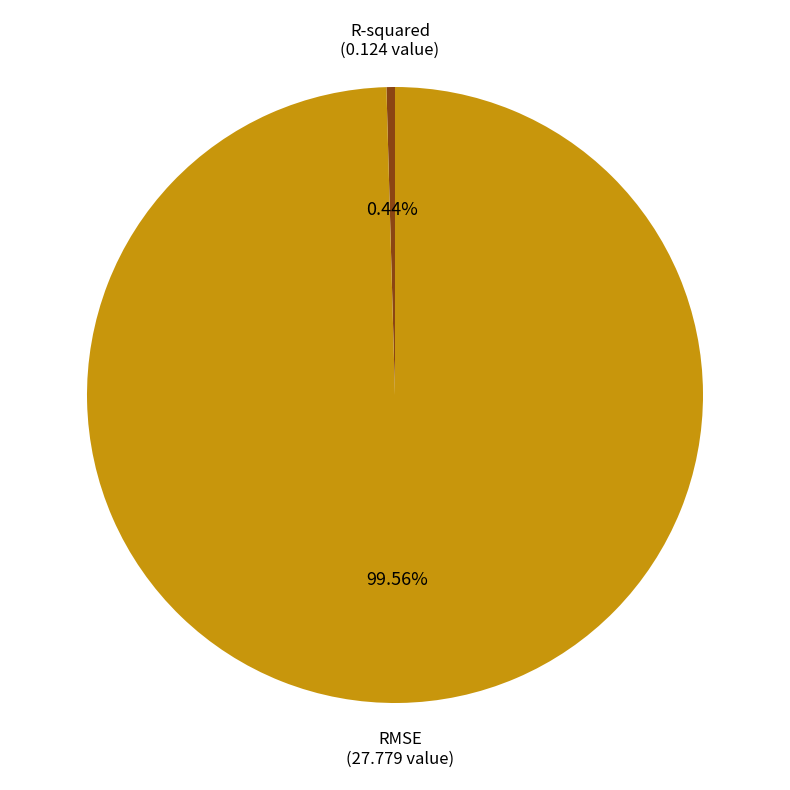

Does any single category account for the majority?

Yes